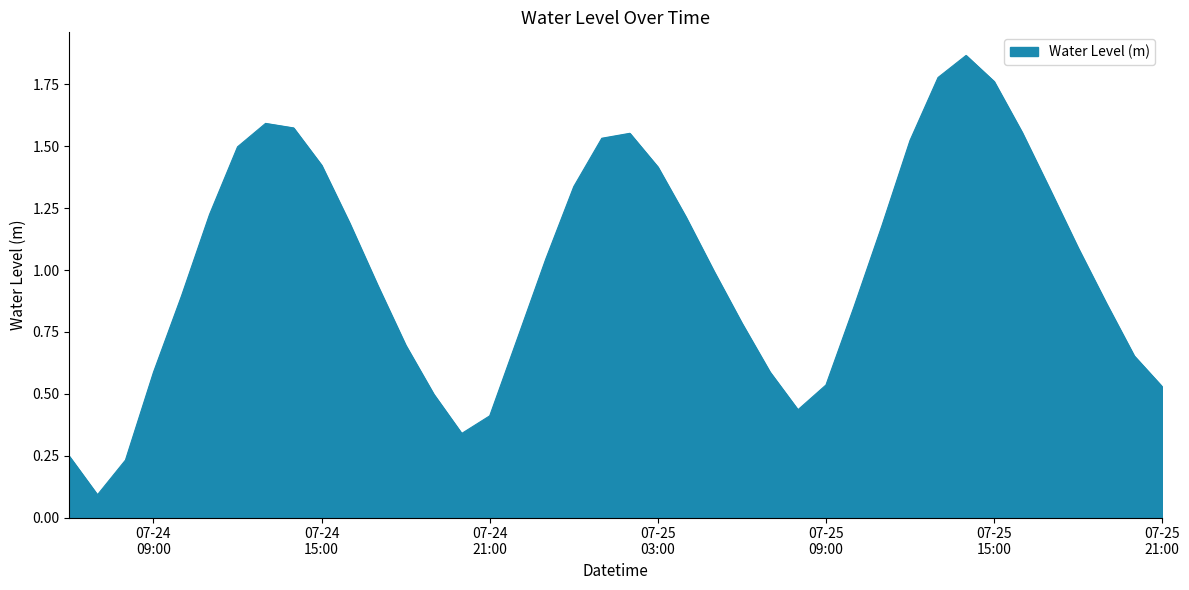

List the labels in order of value, smallest first.

2024-07-24 07:00:00, 2024-07-24 08:00:00, 2024-07-24 06:00:00, 2024-07-24 20:00:00, 2024-07-24 21:00:00, 2024-07-25 08:00:00, 2024-07-24 19:00:00, 2024-07-25 21:00:00, 2024-07-25 09:00:00, 2024-07-24 09:00:00, 2024-07-25 07:00:00, 2024-07-25 20:00:00, 2024-07-24 18:00:00, 2024-07-24 22:00:00, 2024-07-25 06:00:00, 2024-07-25 10:00:00, 2024-07-25 19:00:00, 2024-07-24 10:00:00, 2024-07-24 17:00:00, 2024-07-25 05:00:00, 2024-07-24 23:00:00, 2024-07-25 18:00:00, 2024-07-25 11:00:00, 2024-07-24 16:00:00, 2024-07-25 04:00:00, 2024-07-24 11:00:00, 2024-07-25 17:00:00, 2024-07-25 00:00:00, 2024-07-25 03:00:00, 2024-07-24 15:00:00, 2024-07-24 12:00:00, 2024-07-25 12:00:00, 2024-07-25 01:00:00, 2024-07-25 02:00:00, 2024-07-25 16:00:00, 2024-07-24 14:00:00, 2024-07-24 13:00:00, 2024-07-25 15:00:00, 2024-07-25 13:00:00, 2024-07-25 14:00:00